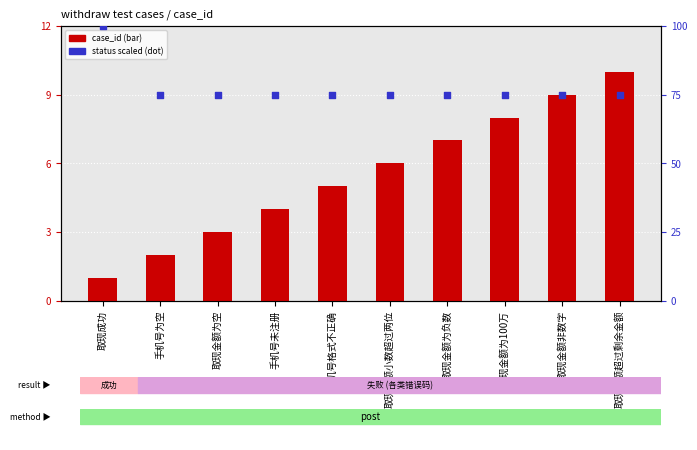

What are all the series names shown in the legend?

case_id, status (scaled)